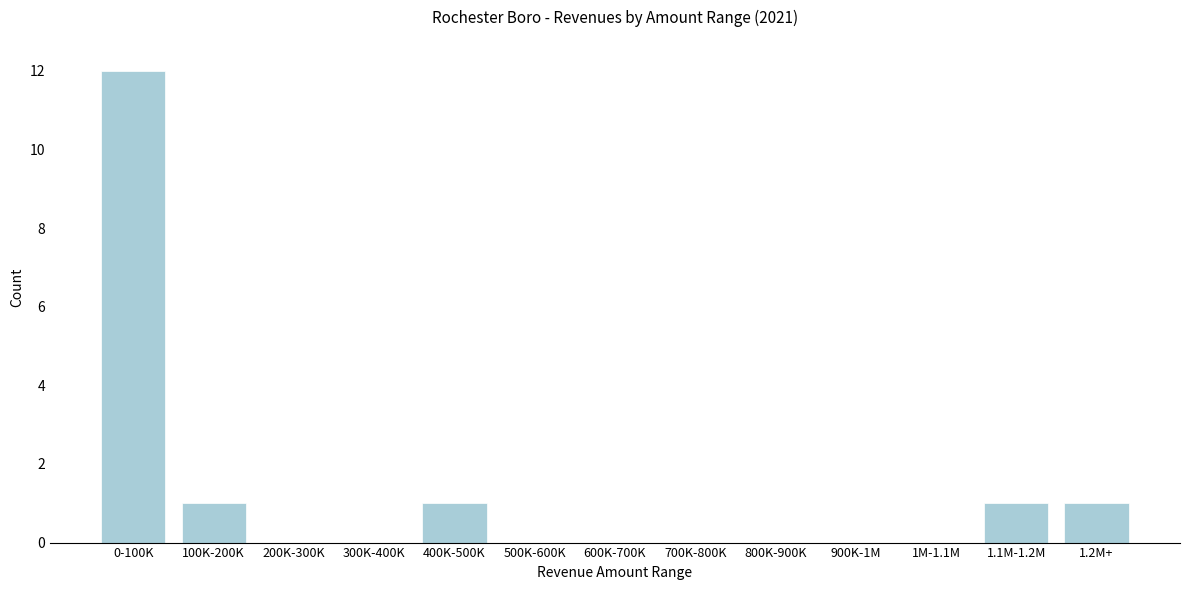

Reading right to left, list all the values displayed in this chart.

1.2M+=1	1.1M-1.2M=1	1M-1.1M=0	900K-1M=0	800K-900K=0	700K-800K=0	600K-700K=0	500K-600K=0	400K-500K=1	300K-400K=0	200K-300K=0	100K-200K=1	0-100K=12